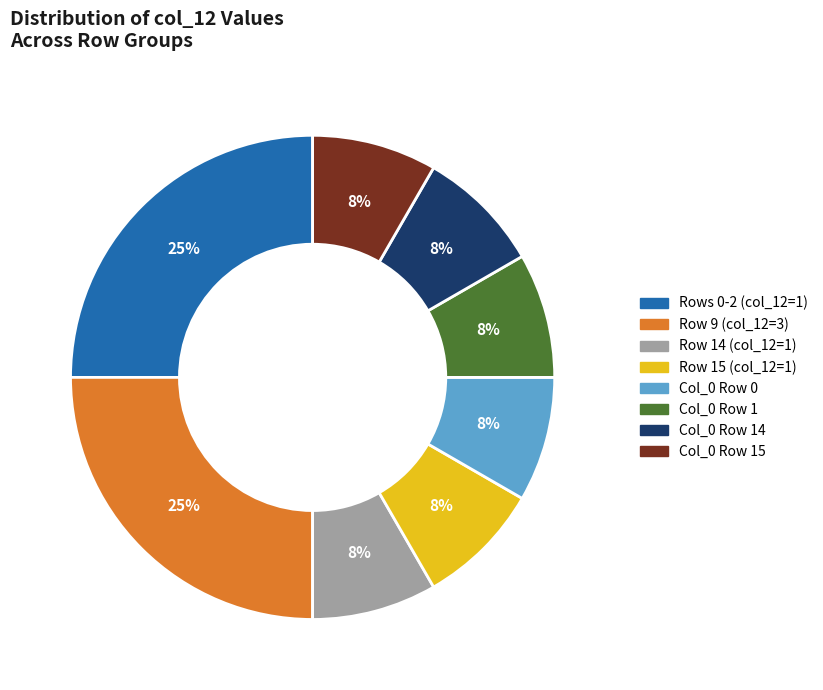

To the nearest percent, what is the difference between the largest and smallest slice percentages?

17%